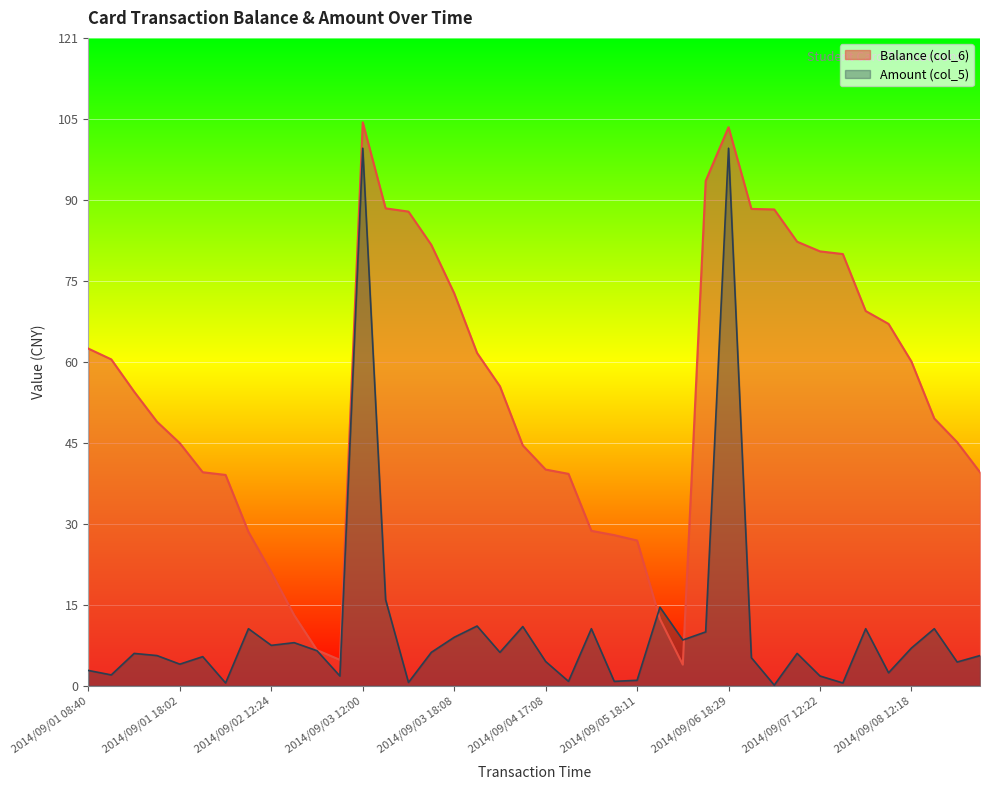

At which category does Balance (col_6) reach its first local peak?

2014/09/03 12:00